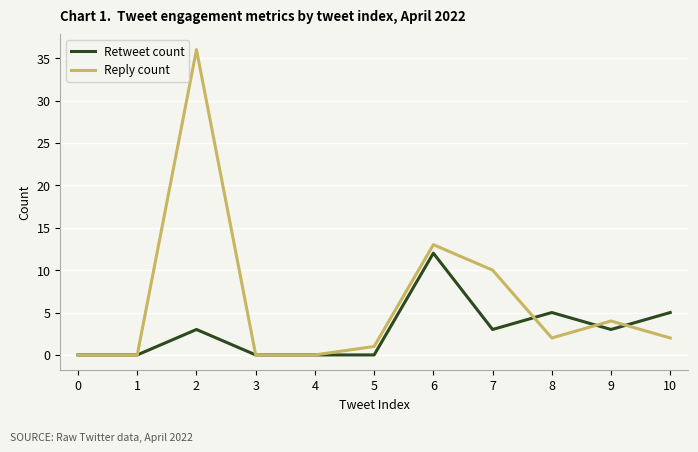

What is the sum of all Retweet count values?

31